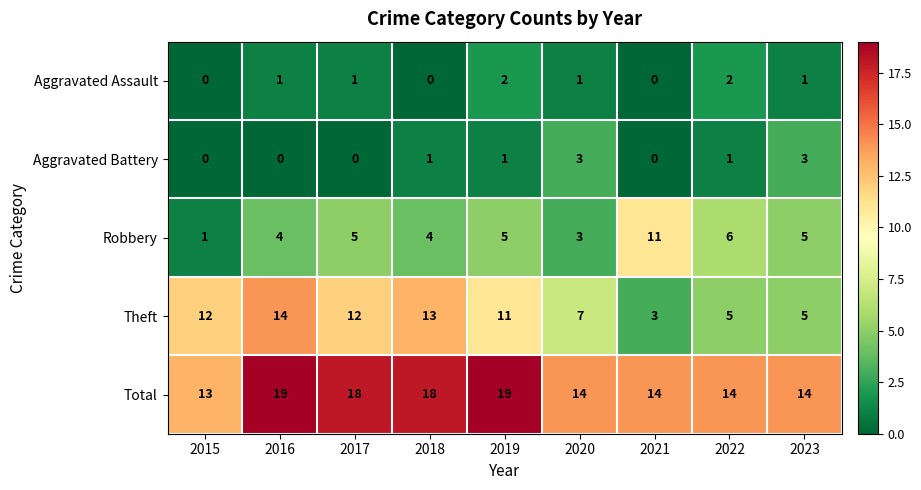

What is the spread (max minus min) of values at 2022?

13